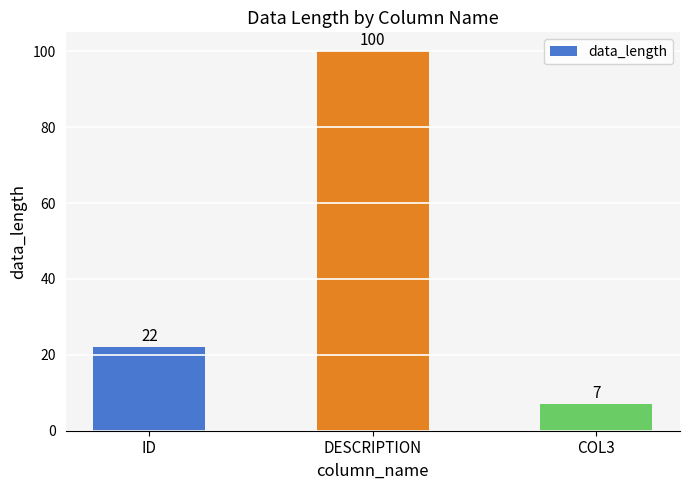

List the labels in order of value, smallest first.

COL3, ID, DESCRIPTION